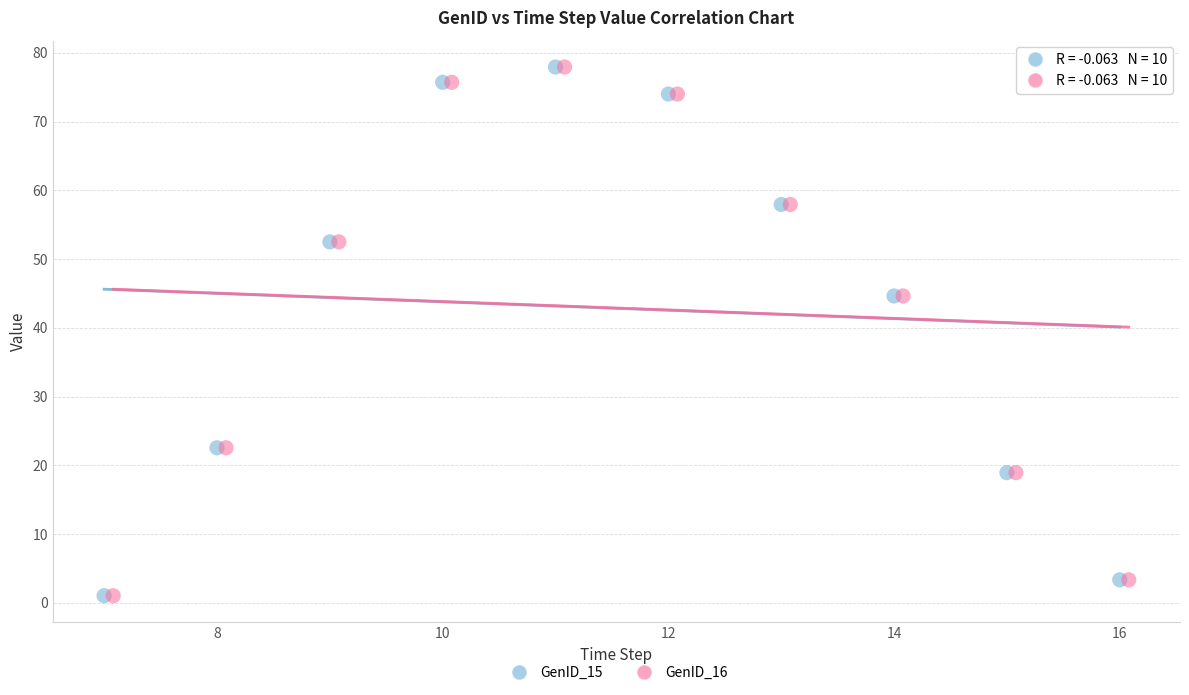

What are all the series names shown in the legend?

GenID_15, GenID_16